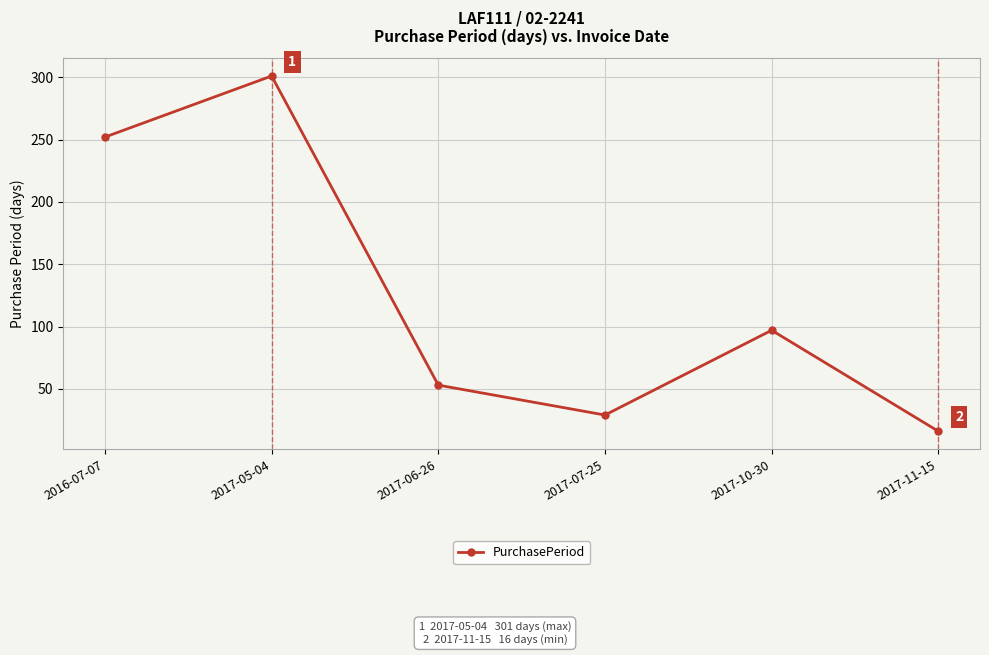

How many lines are shown in the chart?

1